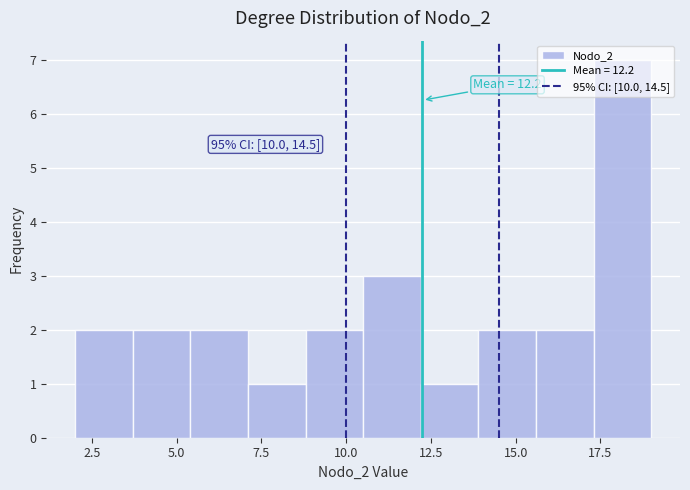

Around what value on the x-axis is the tallest bar? Give the approximate position of its centre, as read against the axis.

18.0